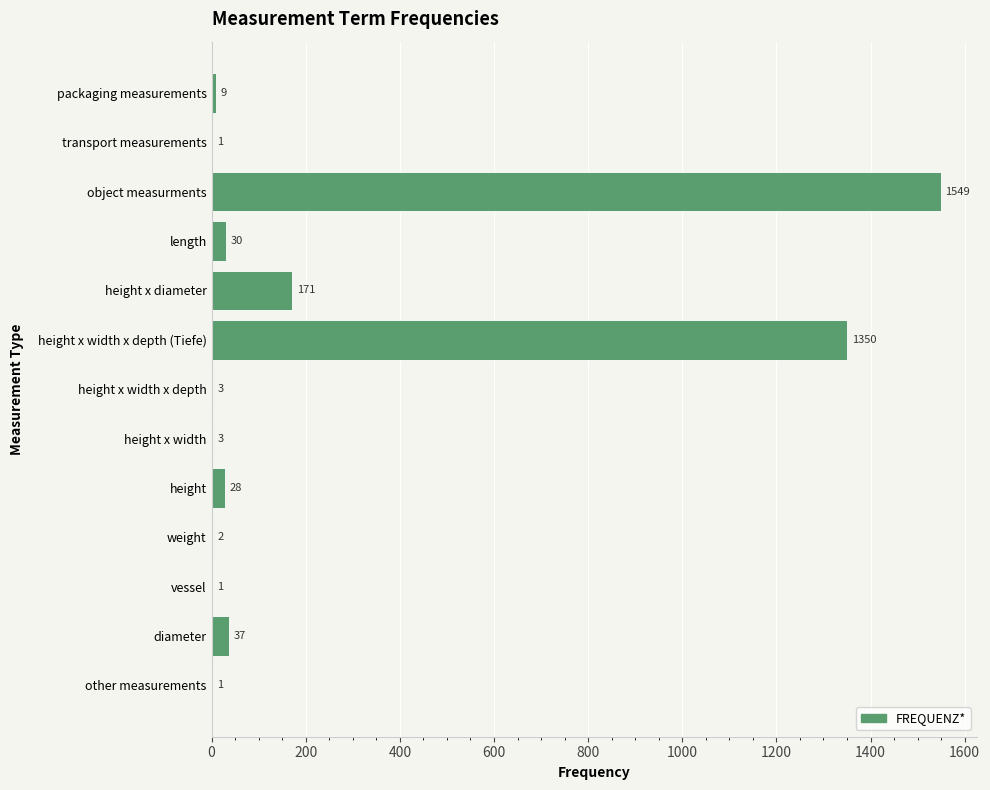

Reading bottom to top, extract all data points from this chart.

other measurements=1	diameter=37	vessel=1	weight=2	height=28	height x width=3	height x width x depth=3	height x width x depth (Tiefe)=1350	height x diameter=171	length=30	object measurments=1549	transport measurements=1	packaging measurements=9